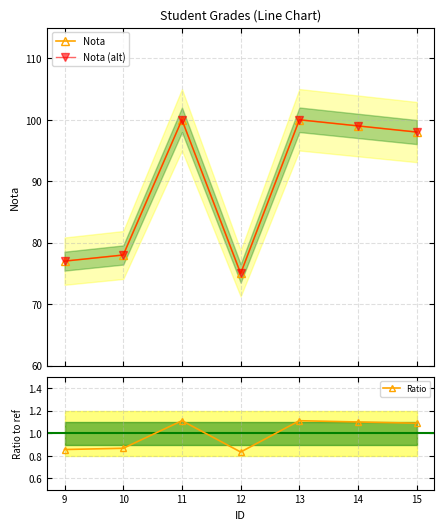

What is the smallest value displayed?

0.8